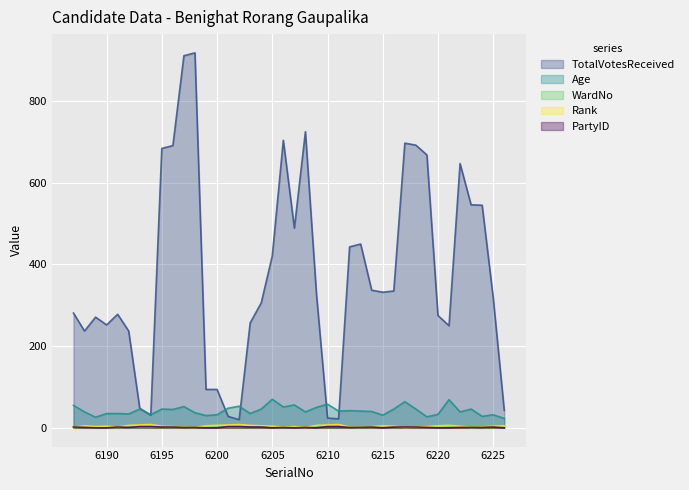

Where do Rank and WardNo first cross each other?

6198 and 6199